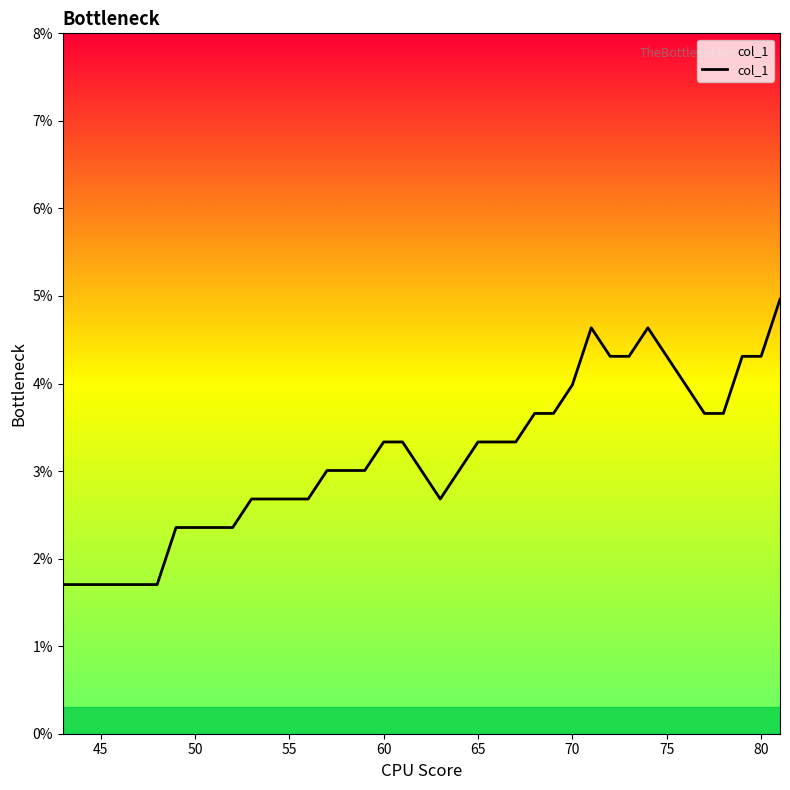

Does the chart have visible grid lines?

No